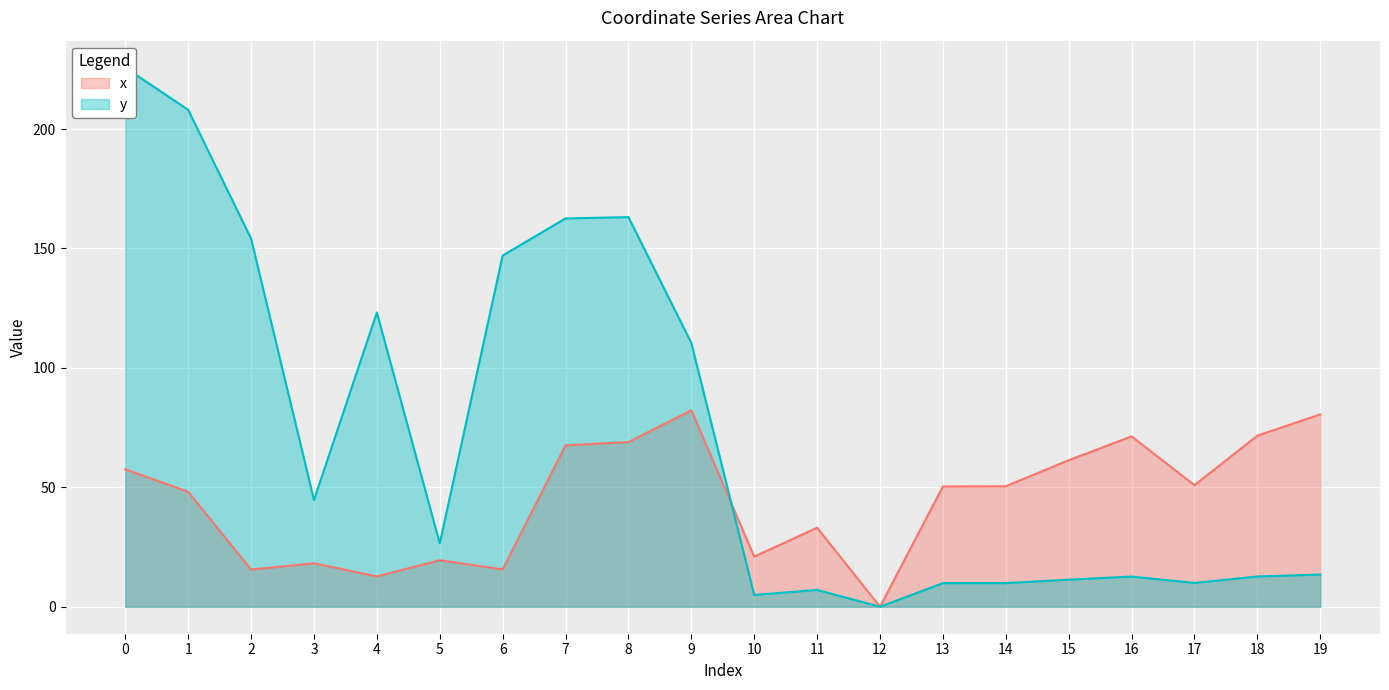

What is the difference between the highest and lowest values at 6?

131.4